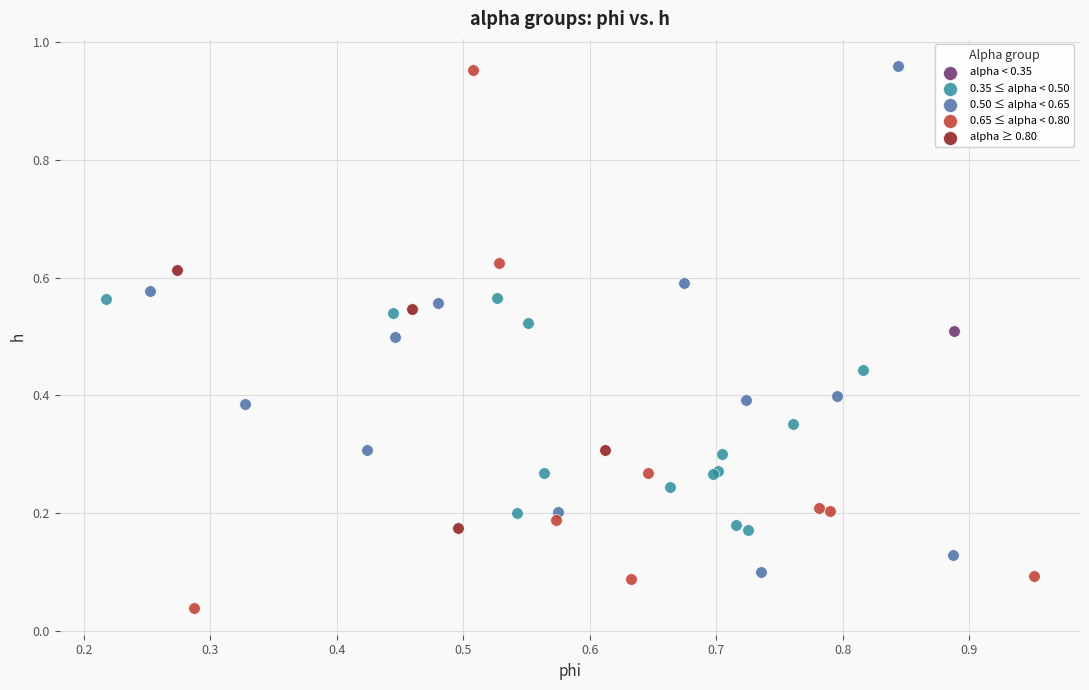

What are all the series names shown in the legend?

alpha < 0.35, 0.35 ≤ alpha < 0.50, 0.50 ≤ alpha < 0.65, 0.65 ≤ alpha < 0.80, alpha ≥ 0.80